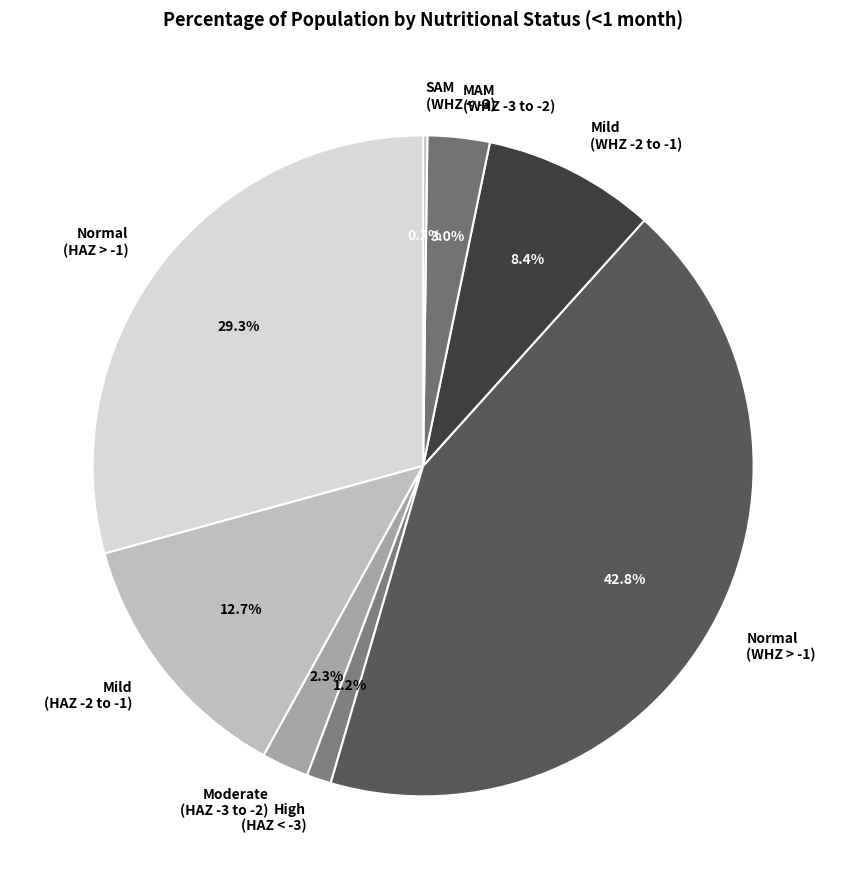

Is there any slice that represents more than half of the pie?

No